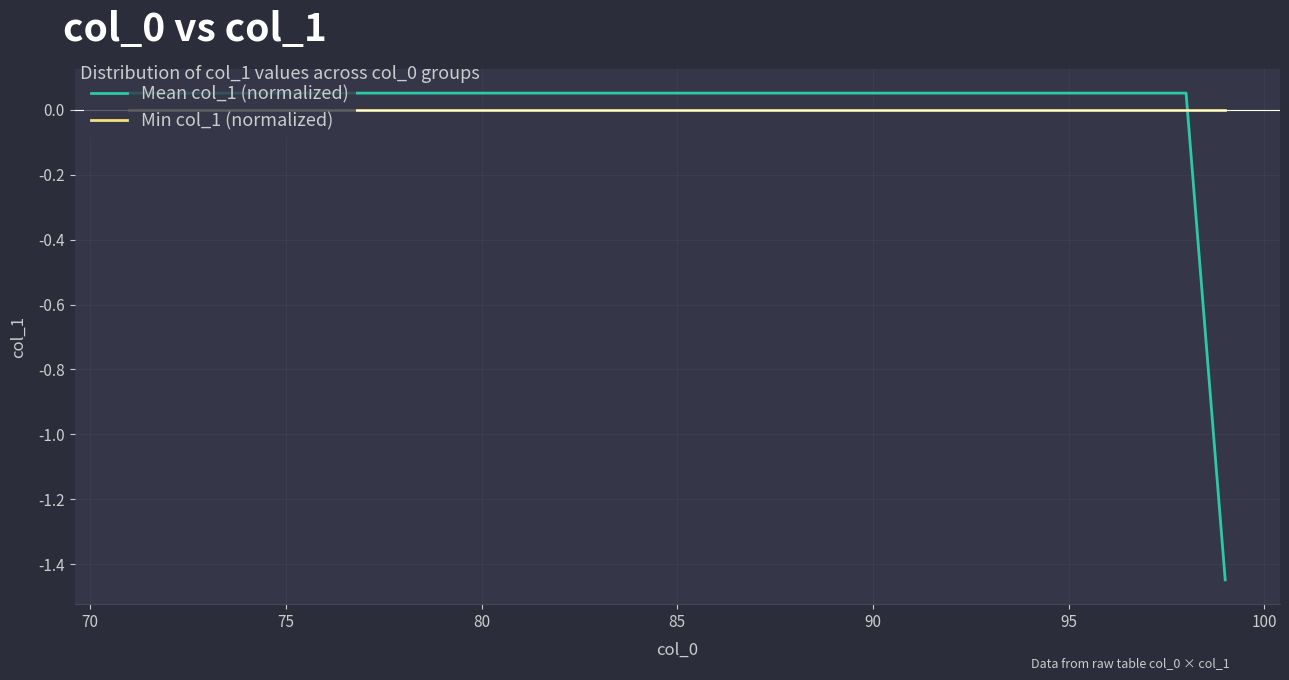

Which series has the widest spread of values?

Mean col_1 (normalized)